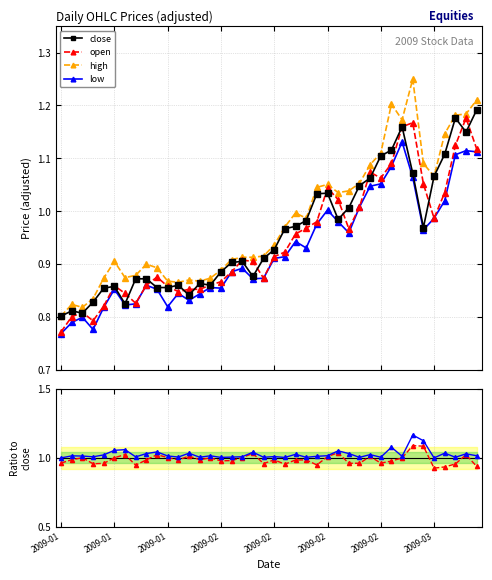

In high_ratio, how many points are higher than both neighbors (excluding endpoints)?

14